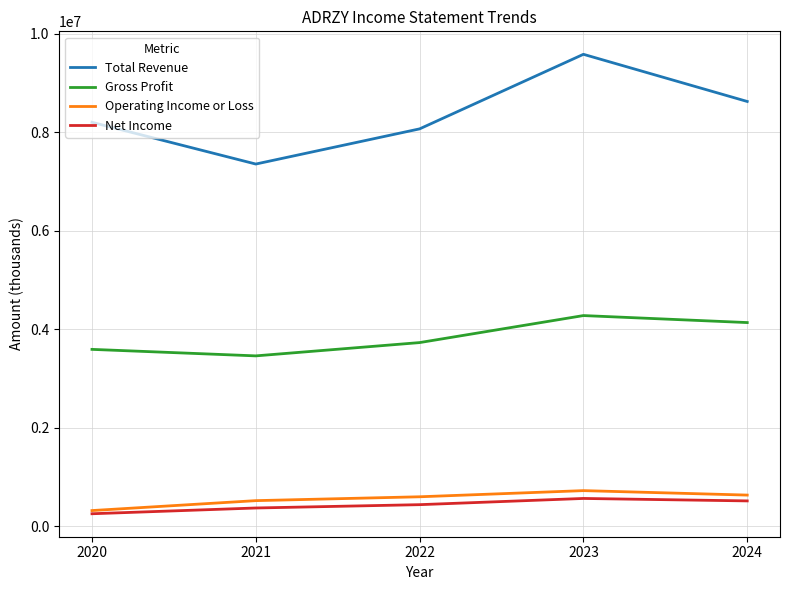

Is the value of Total Revenue at 2021 greater than the value of Net Income at 2022?

Yes